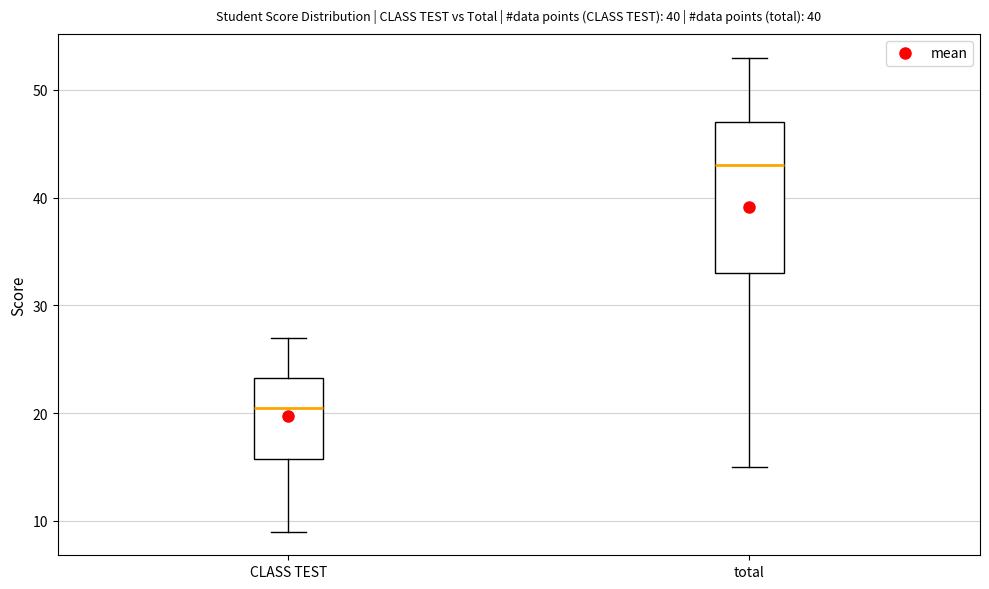

Reading left to right, transcribe this box plot: for each box, give where its median line is, the range the box spans, and where its two whiskers end, as read against the y-axis. The values are not printed on the chart, so give them approximately, as read against the axis.

CLASS TEST: median 21, box 16 to 23, whiskers 9 to 27
total: median 43, box 33 to 47, whiskers 15 to 53